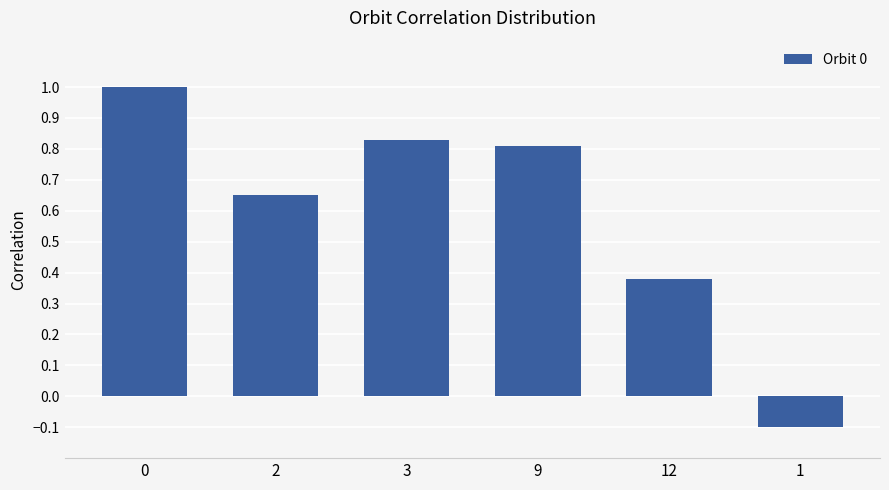

Count the number of data series in this chart.

1